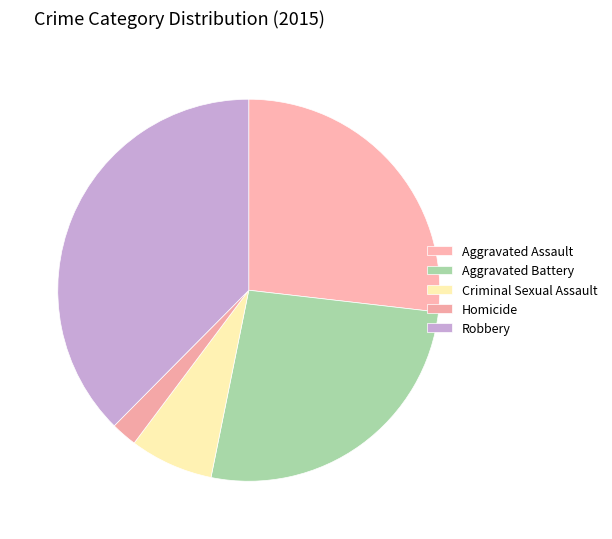

How many slices are in this pie chart?

5